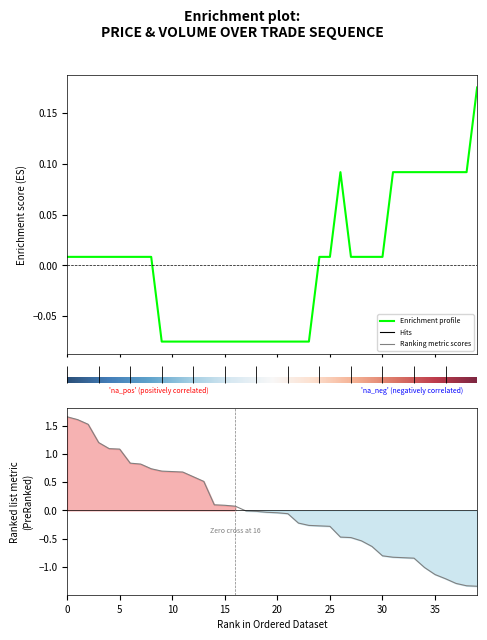

True or false: volume has a value of 0.1 at 14.

False